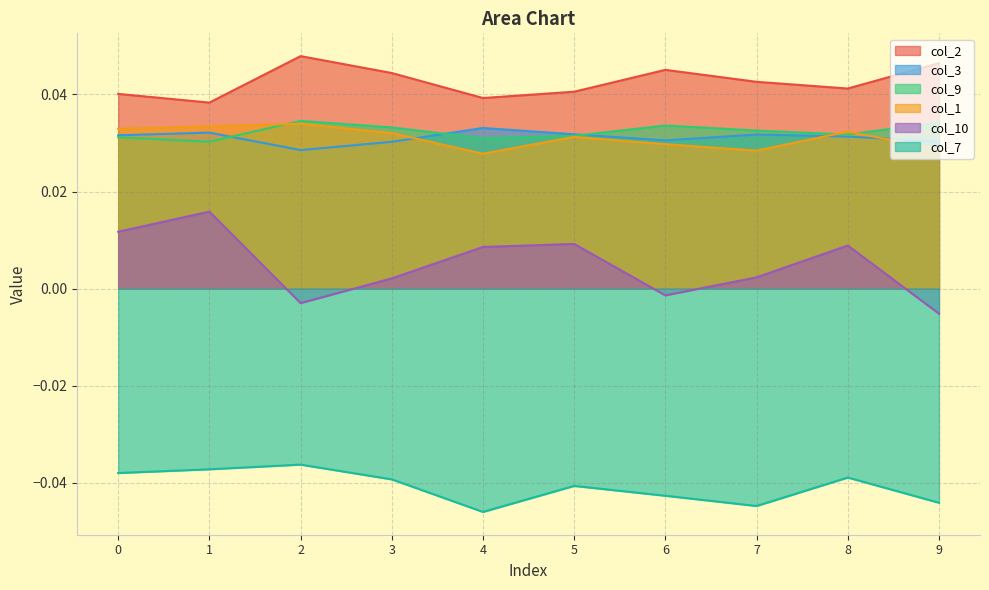

At which category does col_7 reach its first local valley?

4